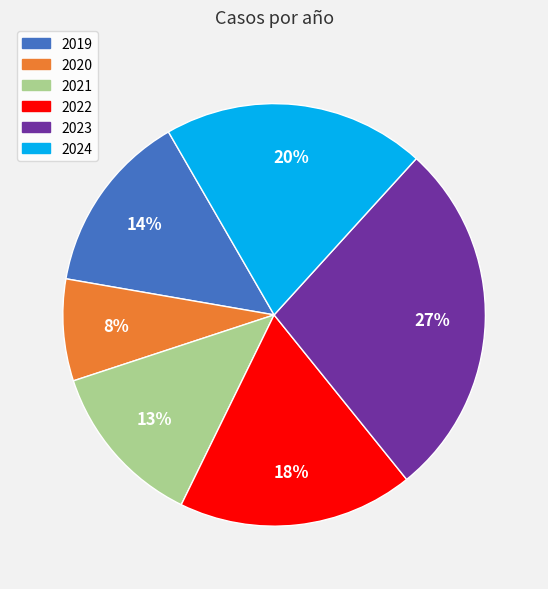

The 2024 slice represents 10% of the pie. True or false?

False